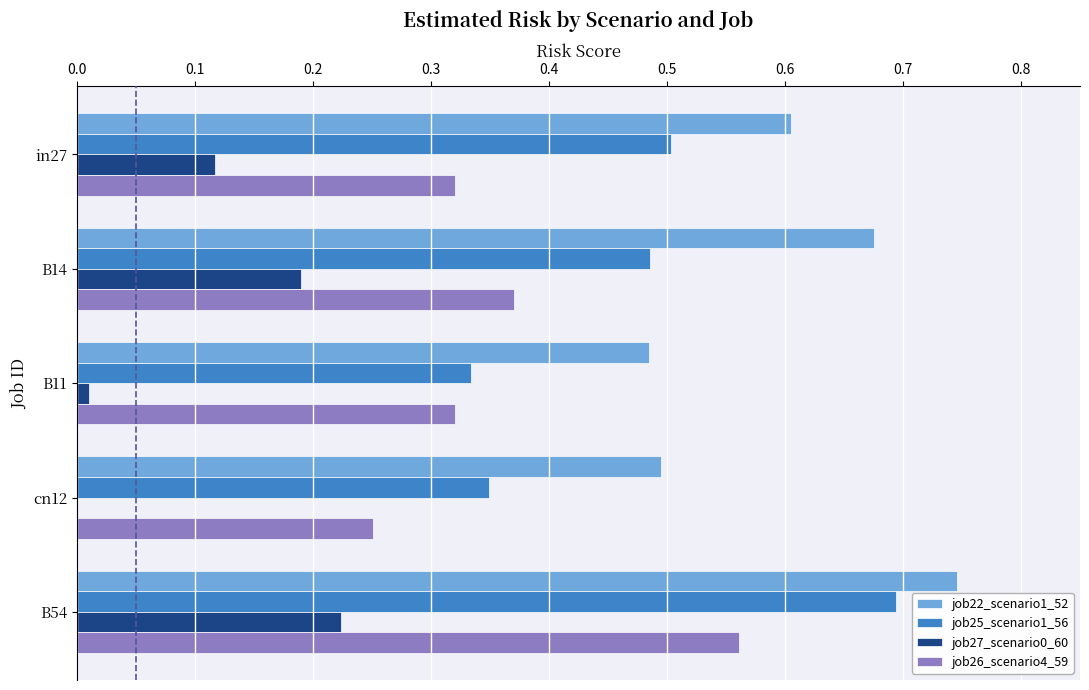

At which category is the sum across all series the highest?

B54